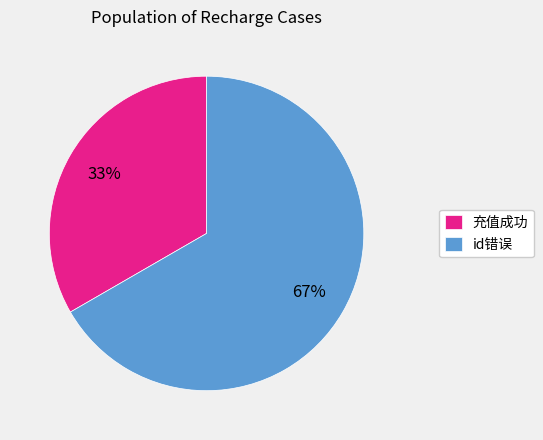

To the nearest percent, what portion does id错误 represent?

67%